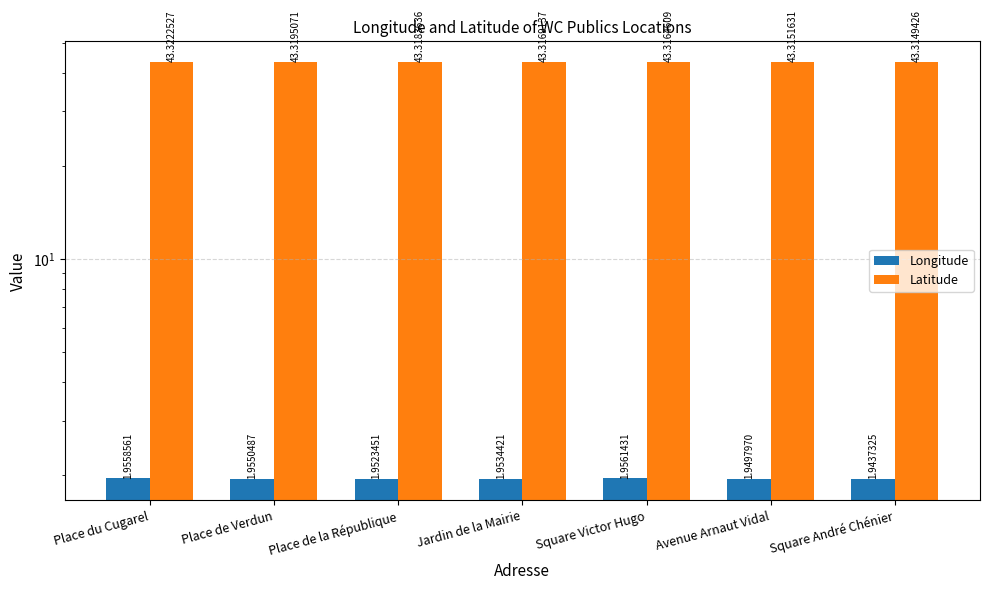

At which label does Longitude reach its peak?

Square Victor Hugo